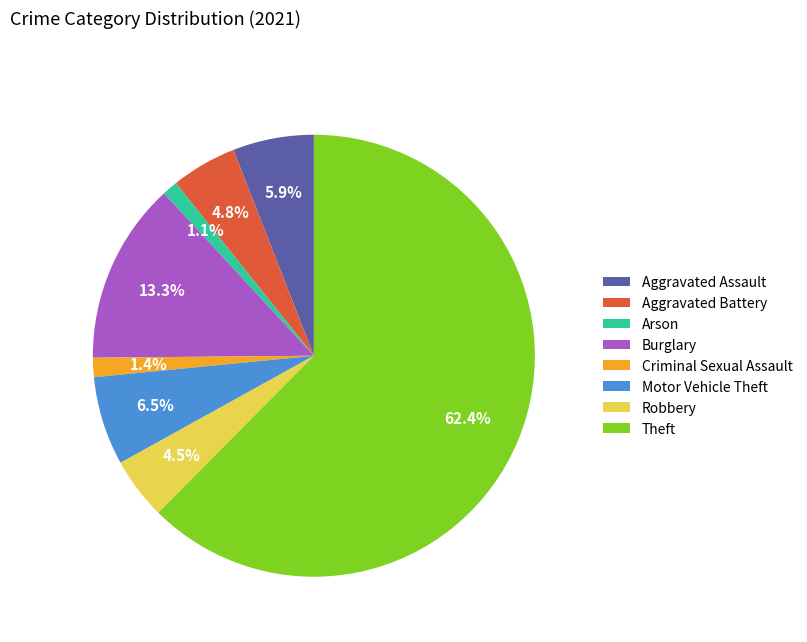

Between Burglary and Arson, which is larger?

Burglary